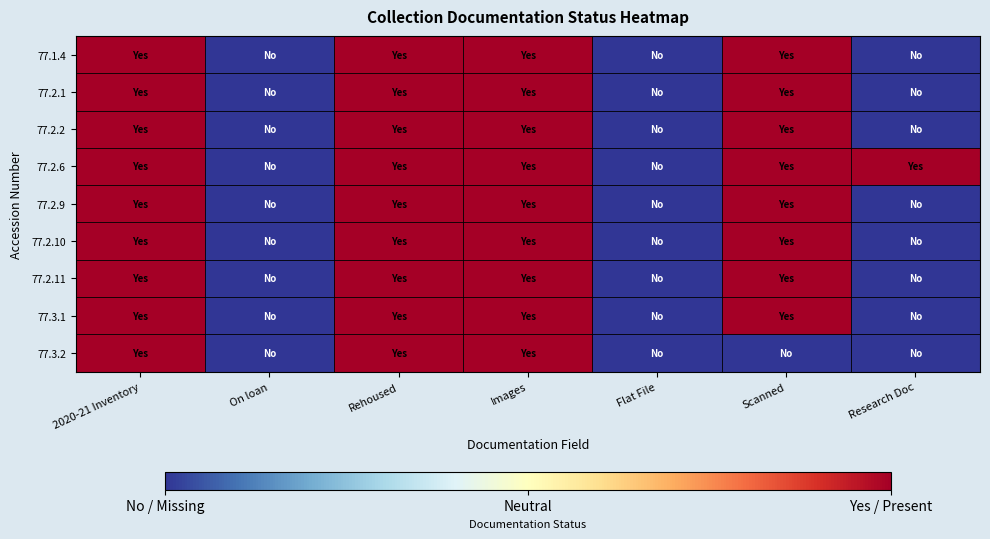

What is the total value across all series at 2020-21 Inventory?

9